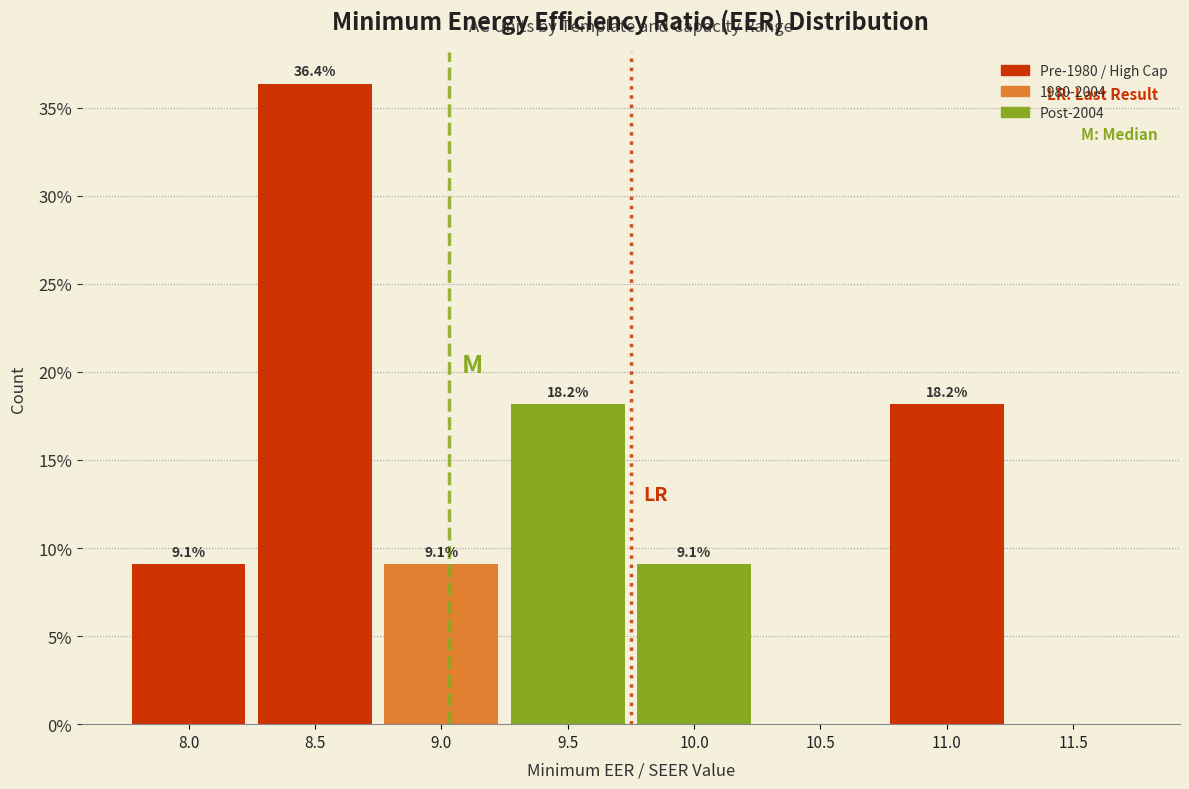

Reading left to right, list all the values displayed in this chart.

8.0=9.1	8.5=36.4	9.0=9.1	9.5=18.2	10.0=9.1	10.5=0.0	11.0=18.2	11.5=0.0